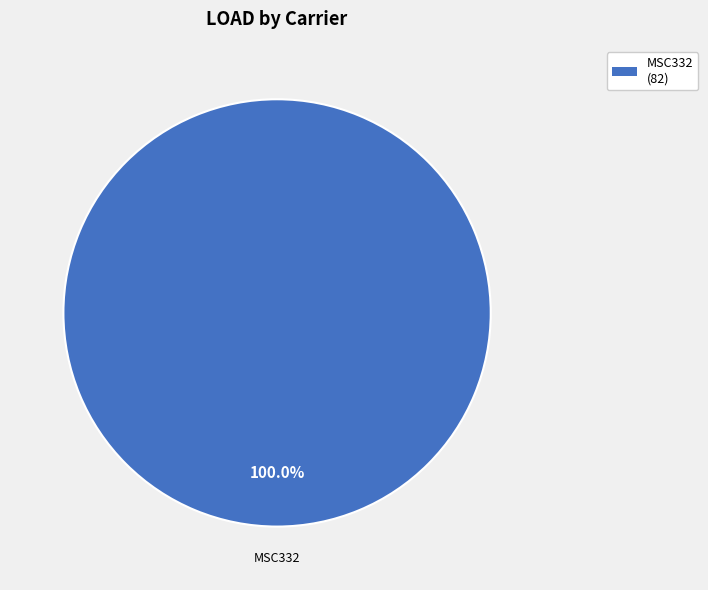

Is there a majority slice in this chart?

Yes